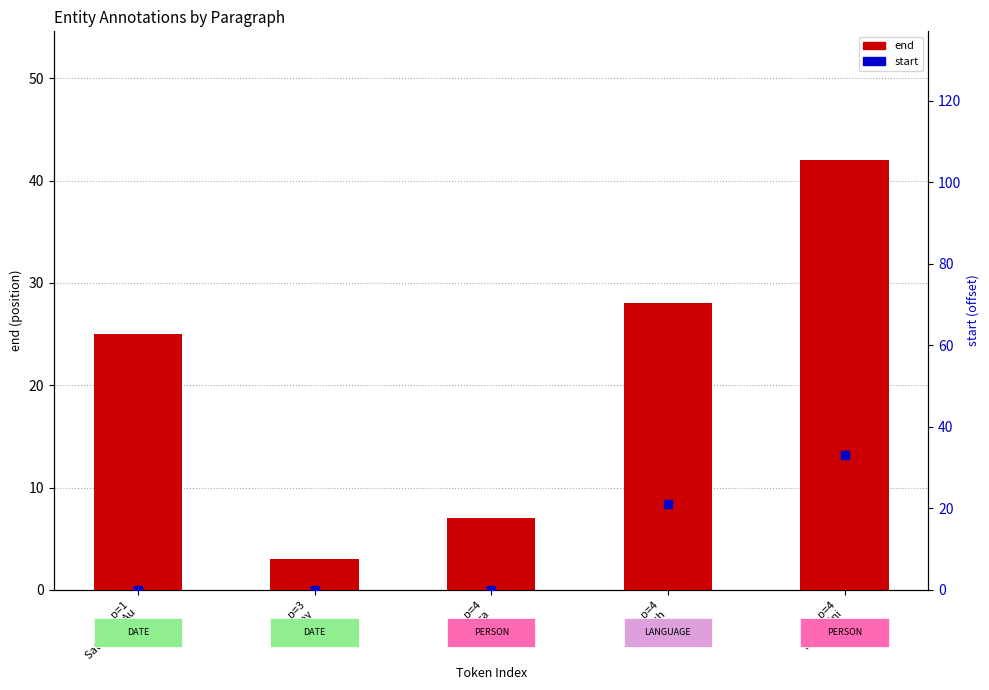

At which category is the sum across all series the highest?

p=4
Salvemini